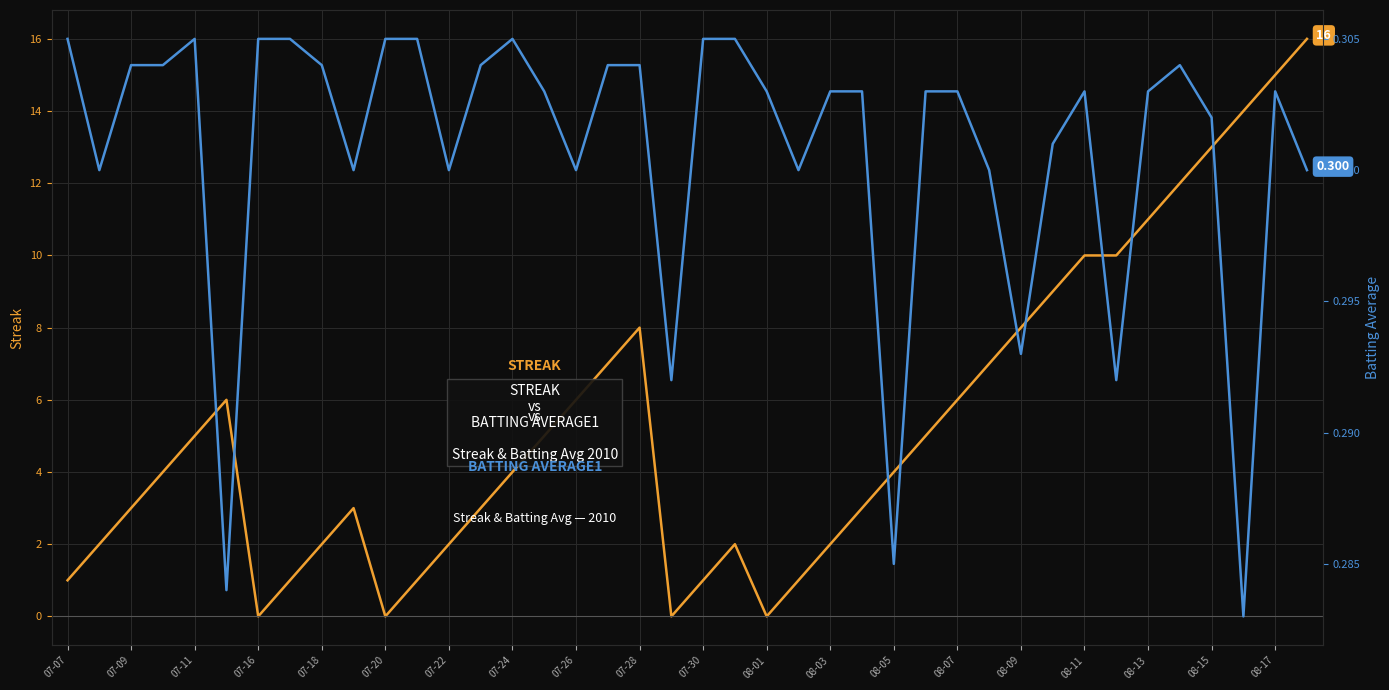

True or false: Batting Average1 has more than 0 points higher than both neighbors.

True